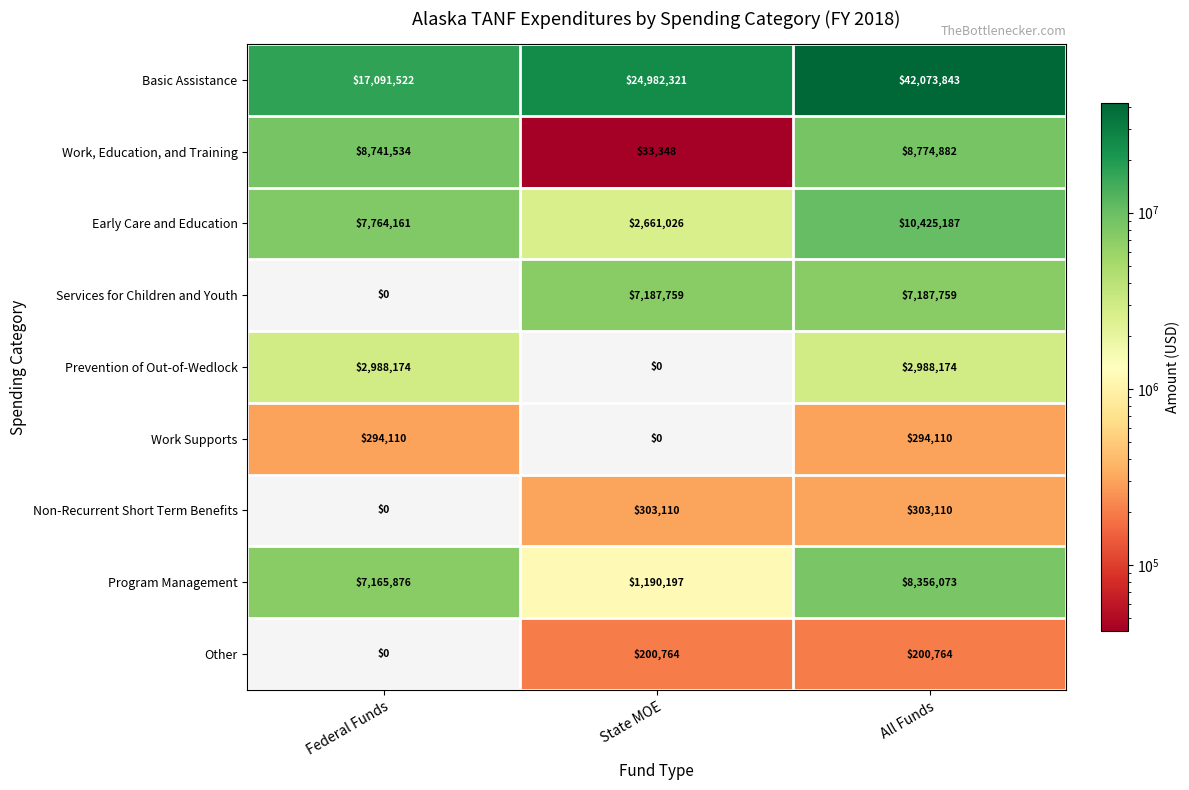

What is the difference between the highest and lowest values at All Funds?

41873079